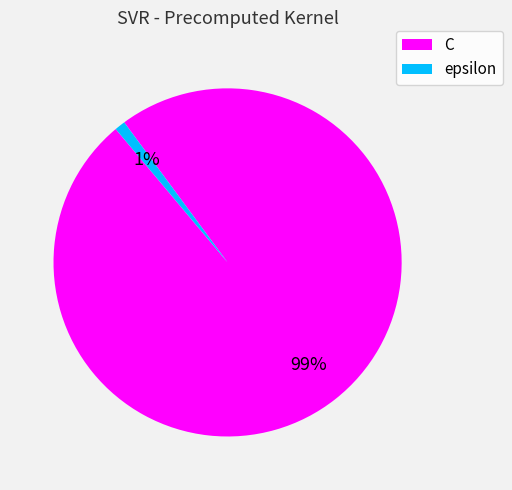

Is it true that C is 99% of the pie?

True